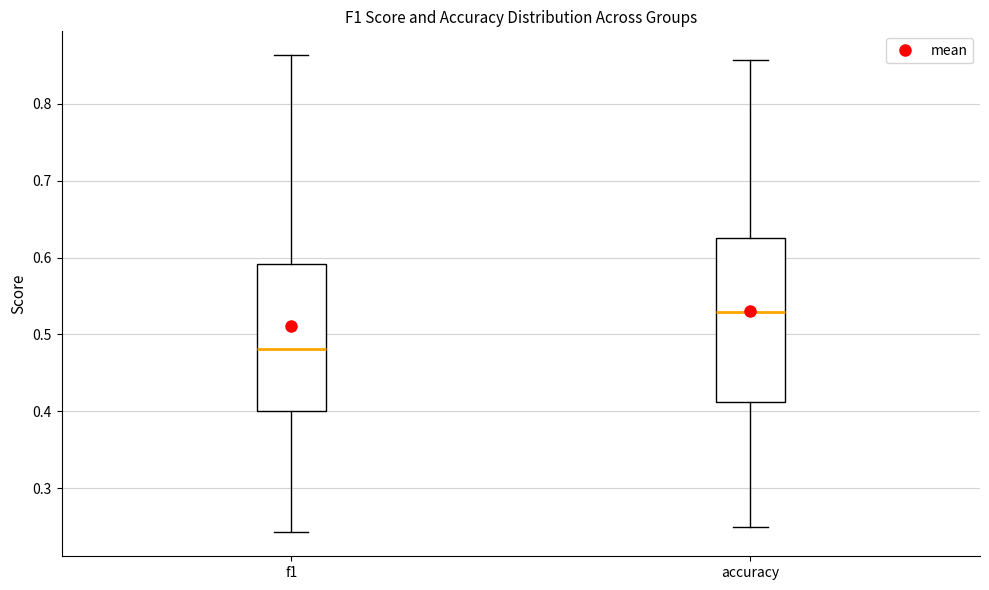

Where is the upper edge of the box for f1 on the y-axis? The values are not printed on the chart, so give them approximately, as read against the axis.

0.59